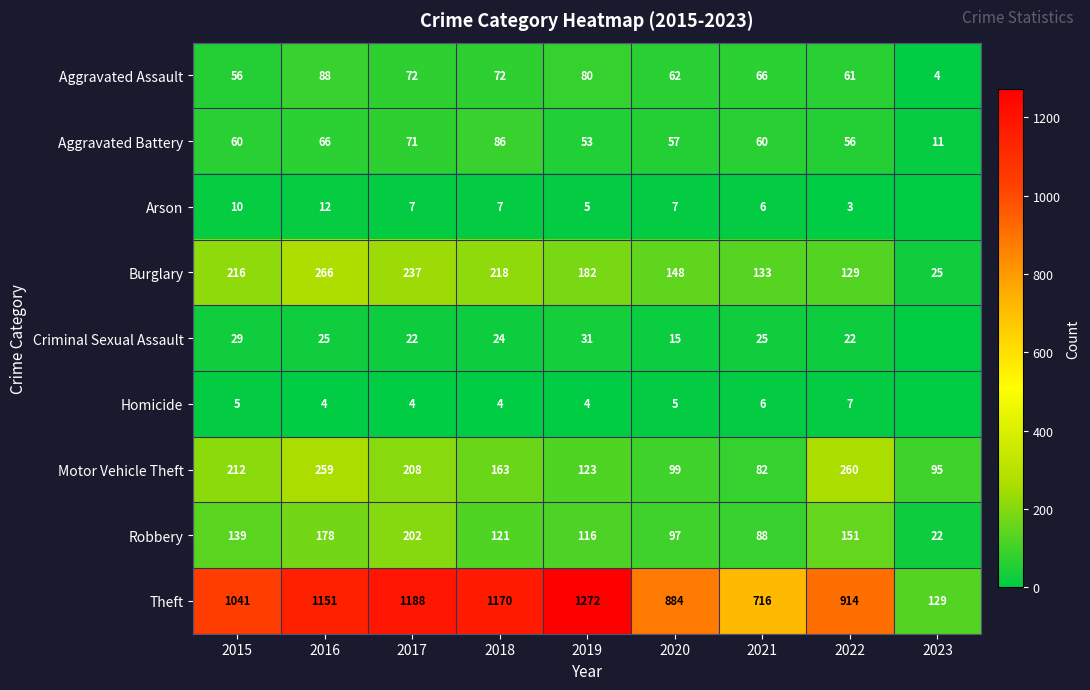

What is the highest value of the Aggravated Assault series?

88